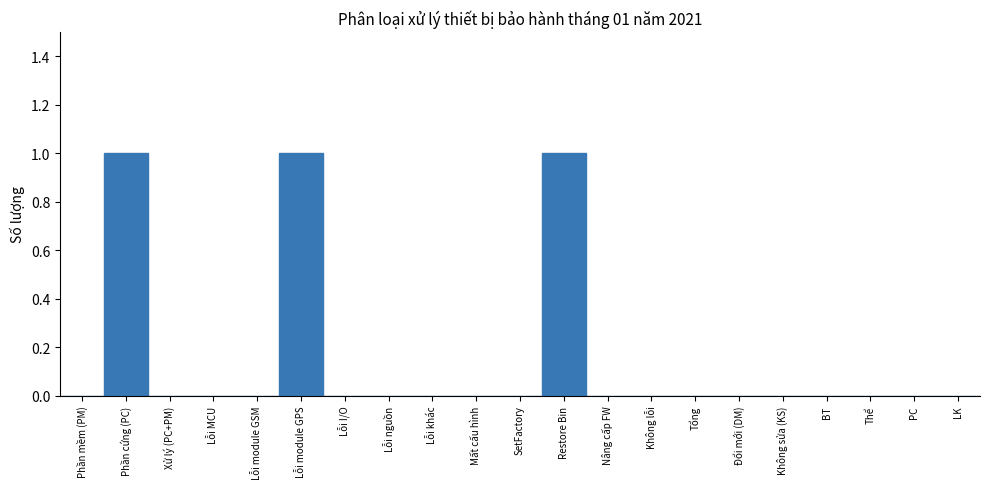

Reading right to left, transcribe all the data shown in this chart.

LK=0	PC=0	Thể=0	BT=0	Không sửa (KS)=0	Đổi mới (DM)=0	Tổng=0	Không lỗi=0	Nâng cấp FW=0	Restore Bin=1	SetFactory=0	Mất cấu hình=0	Lỗi khác=0	Lỗi nguồn=0	Lỗi I/O=0	Lỗi module GPS=1	Lỗi module GSM=0	Lỗi MCU=0	Xử lý (PC+PM)=0	Phần cứng (PC)=1	Phần mềm (PM)=0